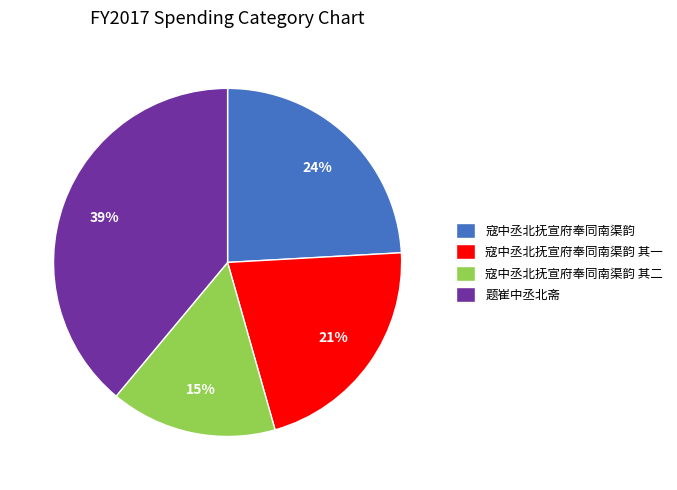

Do 寇中丞北抚宣府奉同南渠韵 其二 and 题崔中丞北斋 together represent more than half of the pie?

Yes